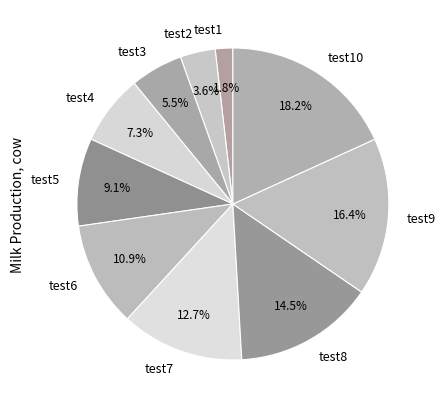

To the nearest percent, what is the average slice percentage?

10%